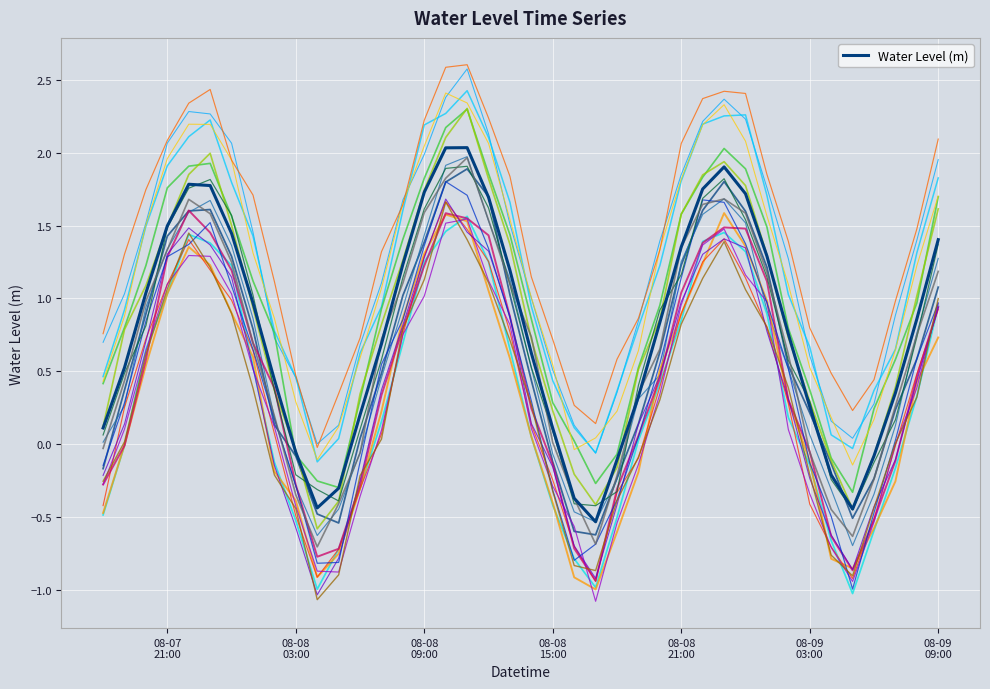

How many data points are less than 0?

9